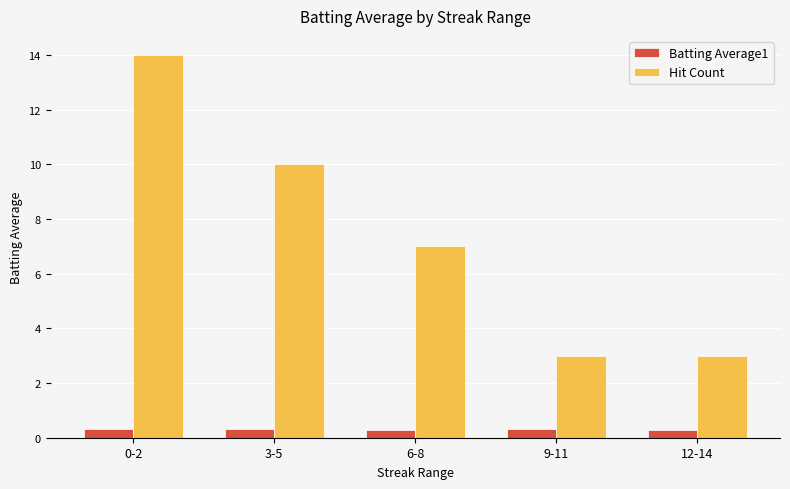

What is the average value of the Hit Count series?

7.4